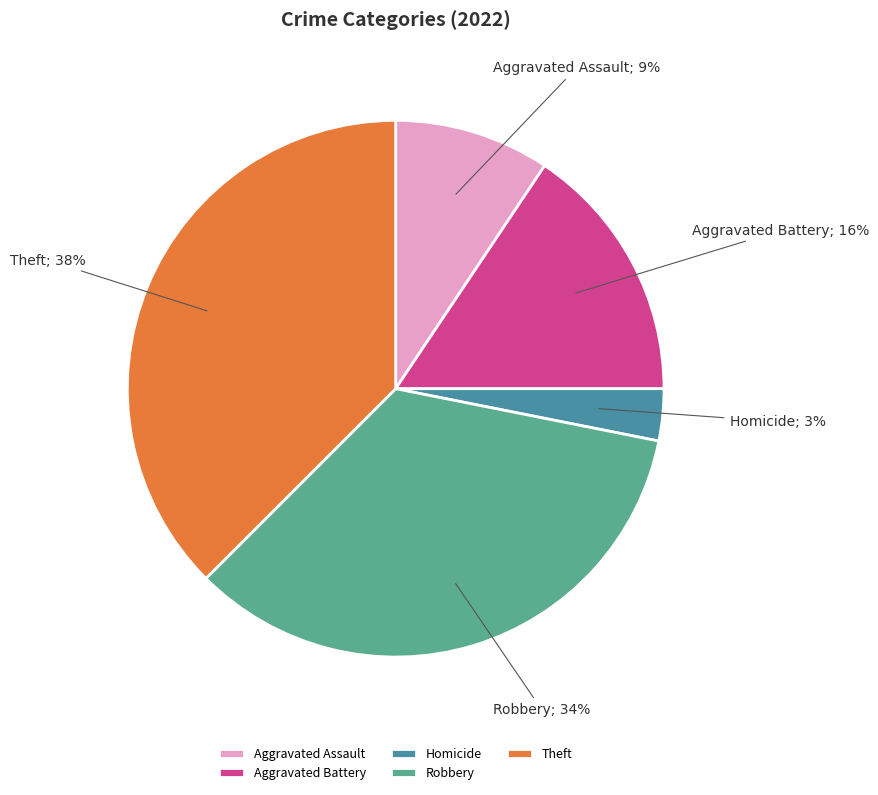

Which slice is the smallest?

Homicide